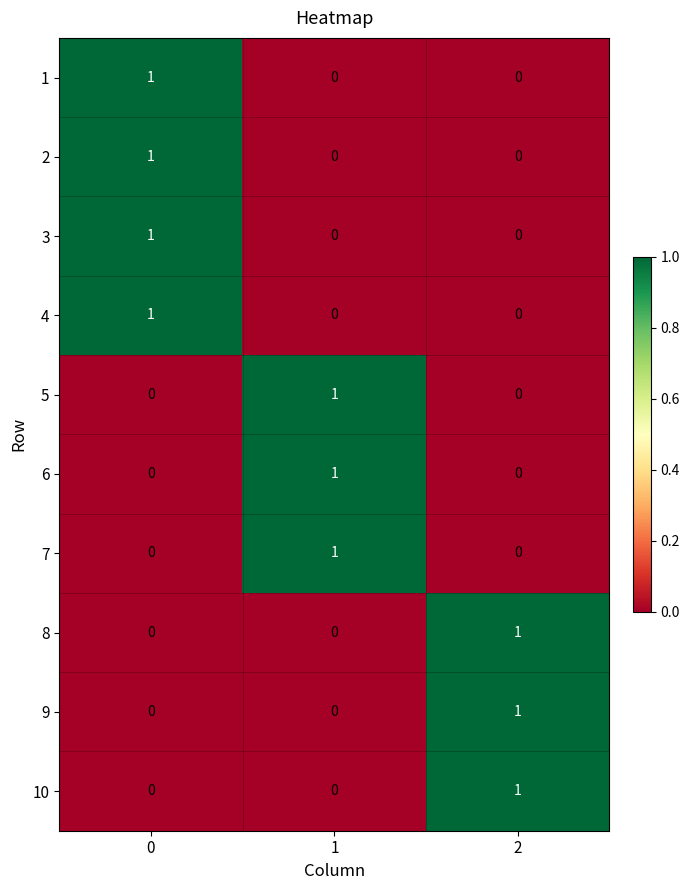

What is the total value across all series at 1?

3